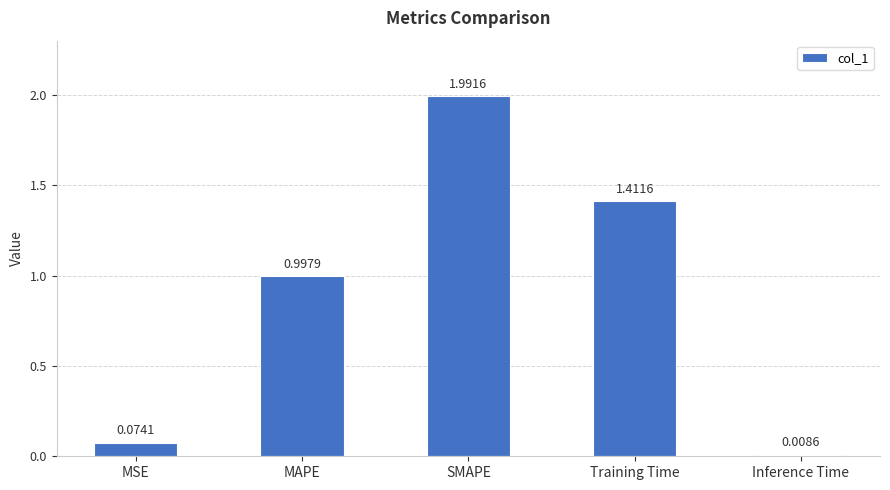

How many bars are there in total?

5